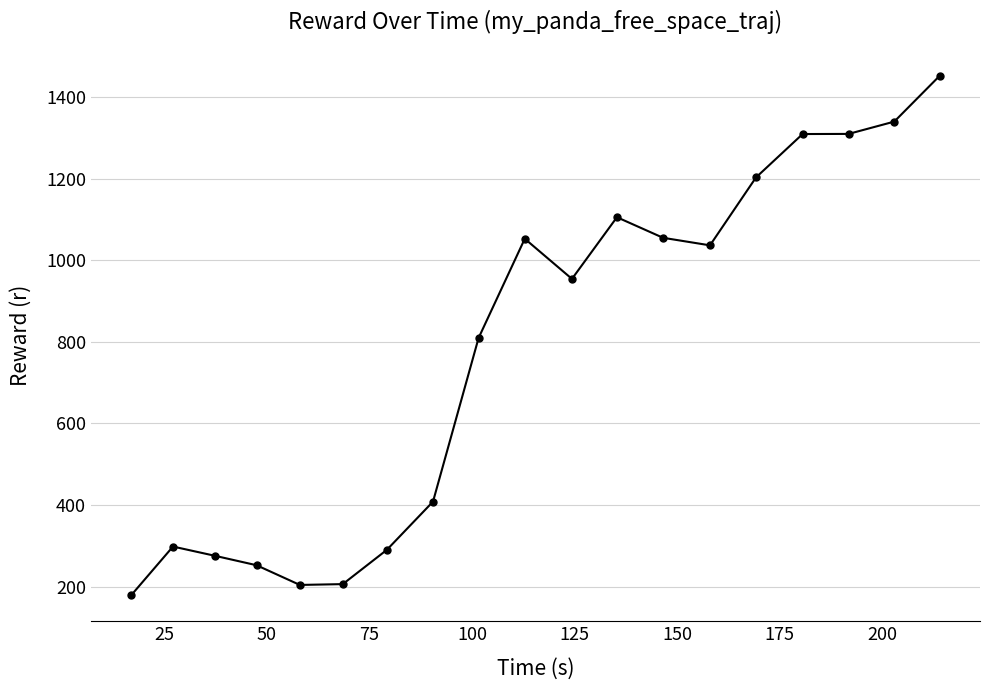

What is the value of the 17th point from the left?

1309.6